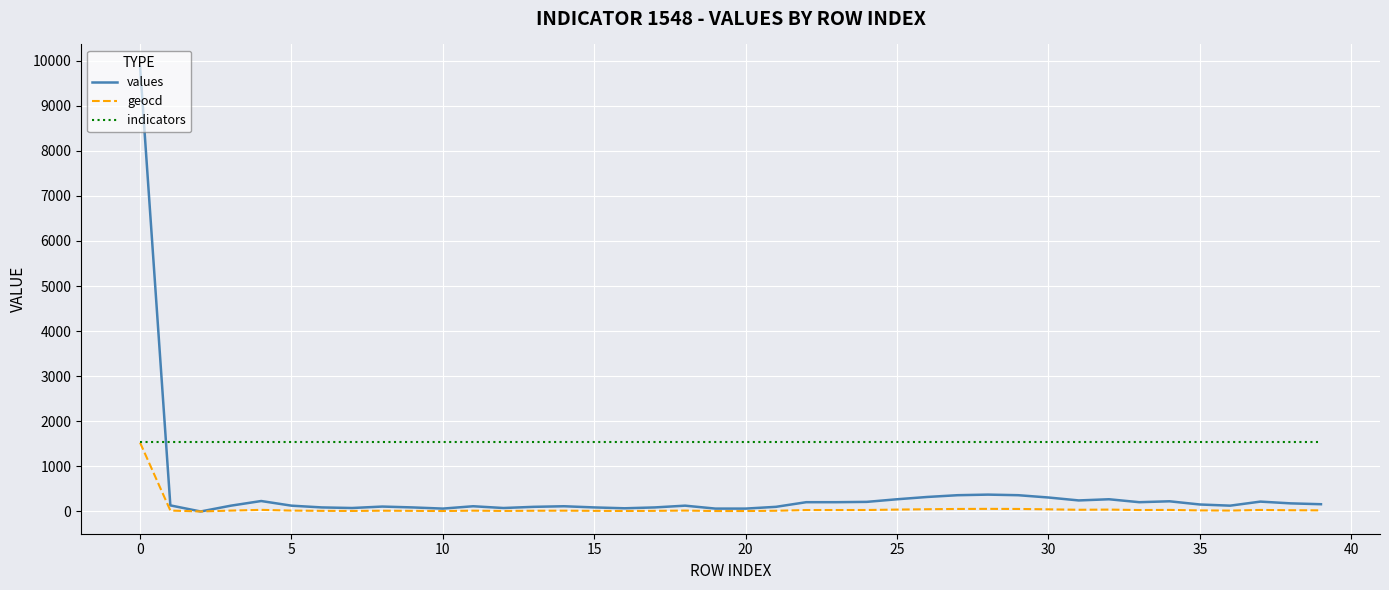

Which series has the largest total across all categories?

indicators